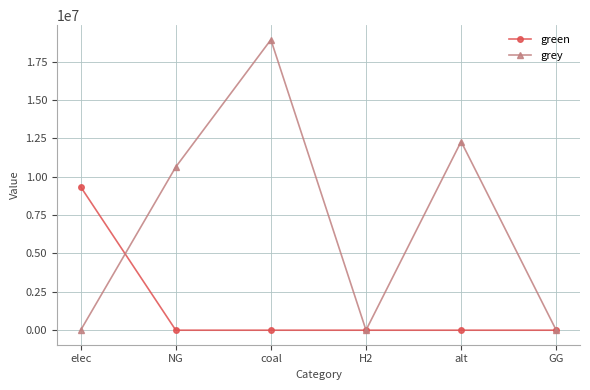

True or false: grey has more than 1 interior local peaks.

True